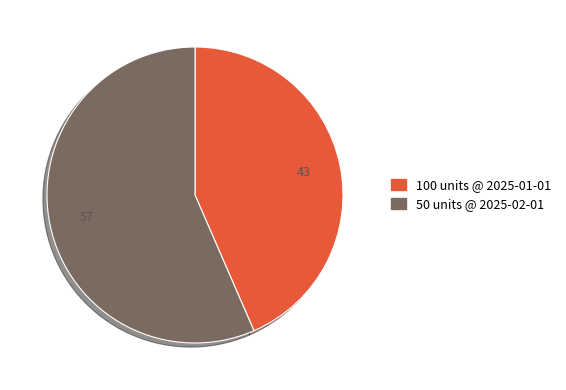

Approximately how many times larger is the value at 50 units @ 2025-02-01 compared to 100 units @ 2025-01-01?

1.3